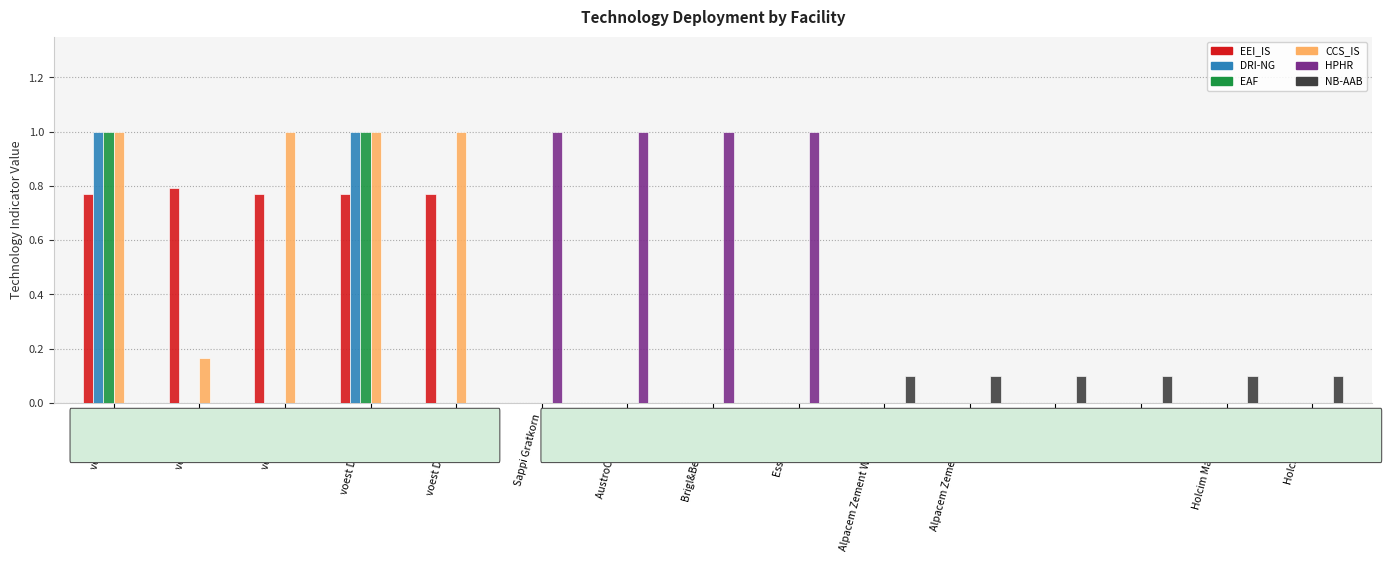

What is the total value across all series at voest Linz C?

1.8